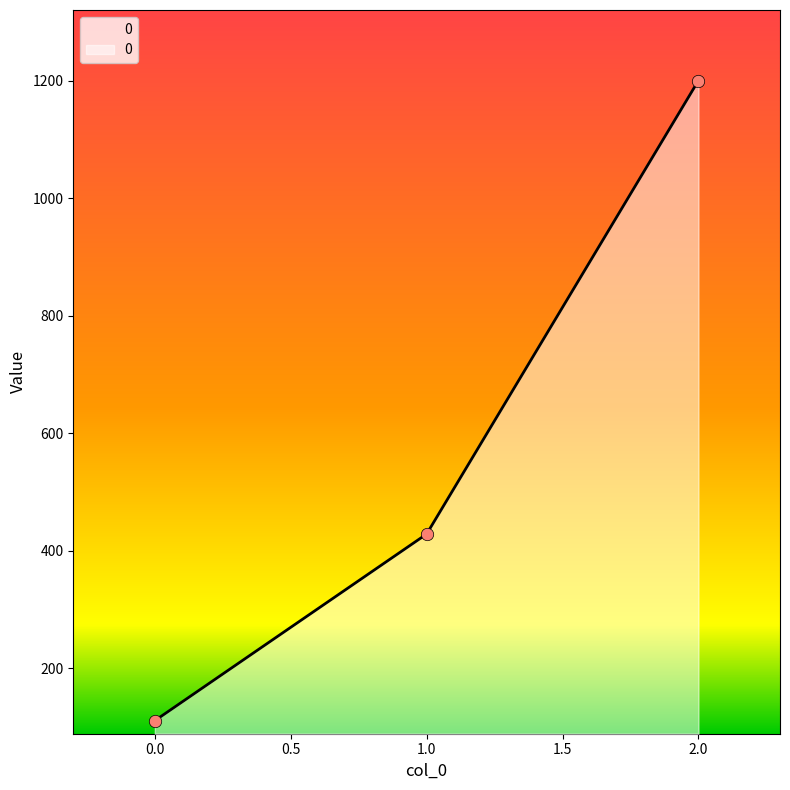

What is the change in value from 0 to 1?

+317.5